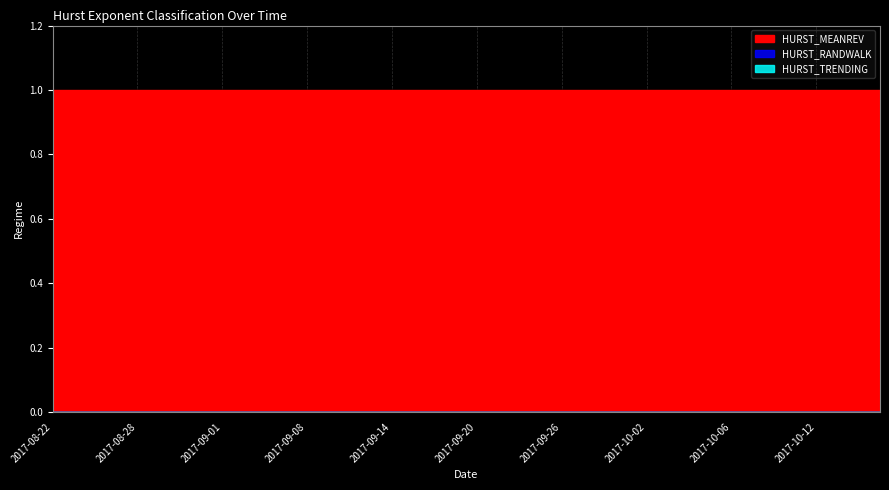

True or false: HURST_MEANREV and HURST_TRENDING cross at least once.

False